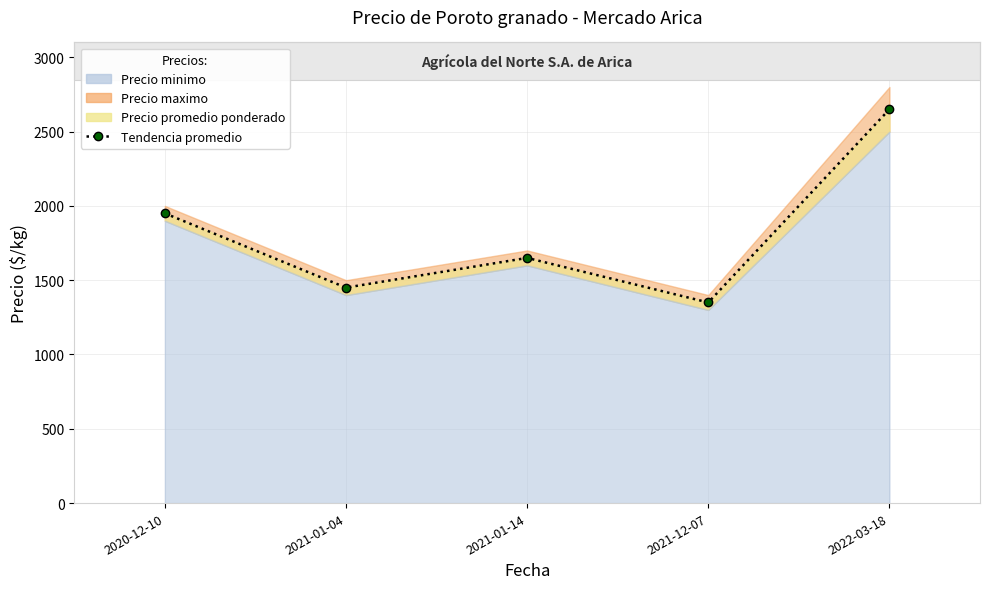

True or false: Precio promedio ponderado has a value of 584 at 2021-01-14.

False